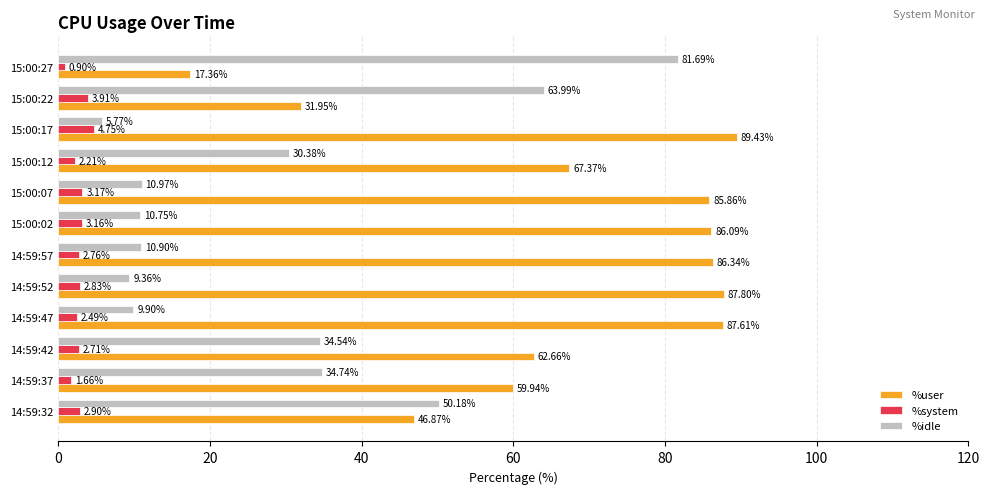

What is the difference between the maximum and minimum values in the %idle series?

75.9